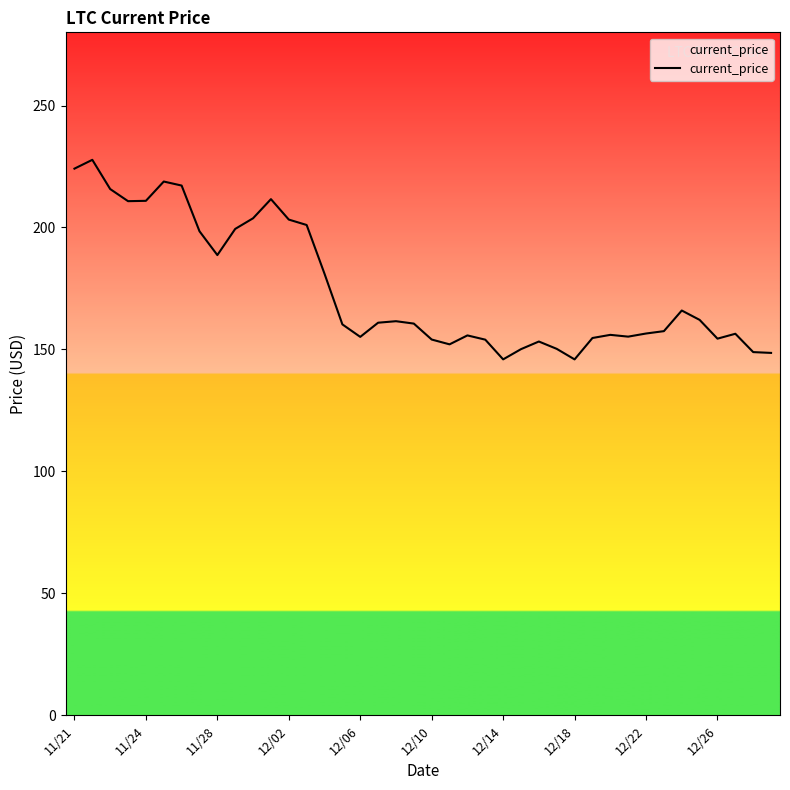

What is the smallest value displayed?

145.9